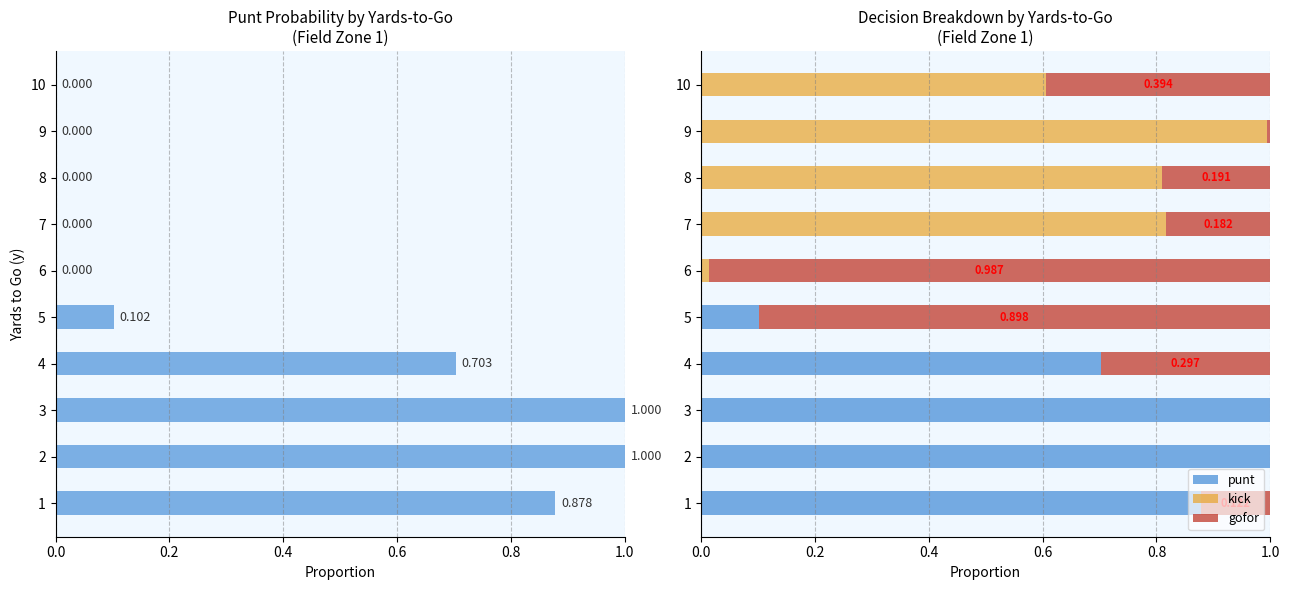

What is the sum of the punt values at 5 and 1?

1.0